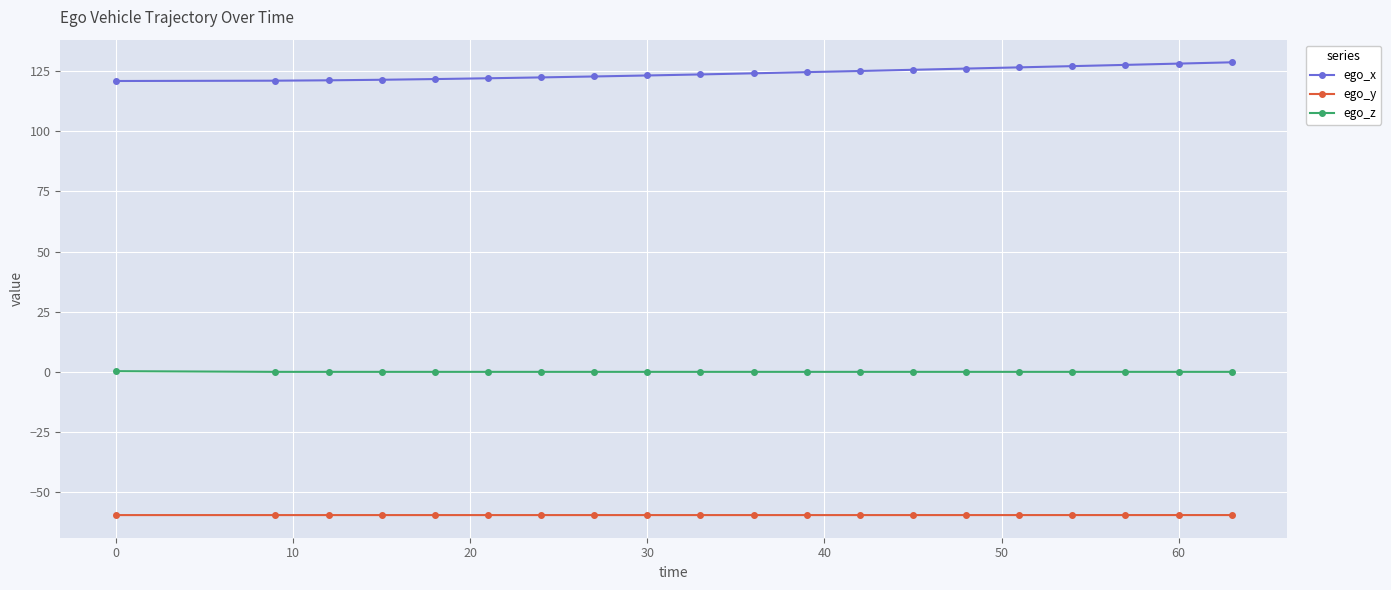

What is the difference between the maximum and minimum values in the ego_x series?

7.8